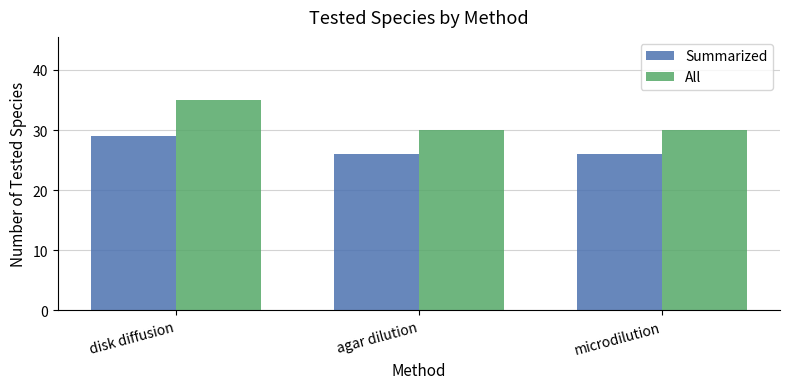

Is the value of All at microdilution greater than the value of Summarized at disk diffusion?

Yes